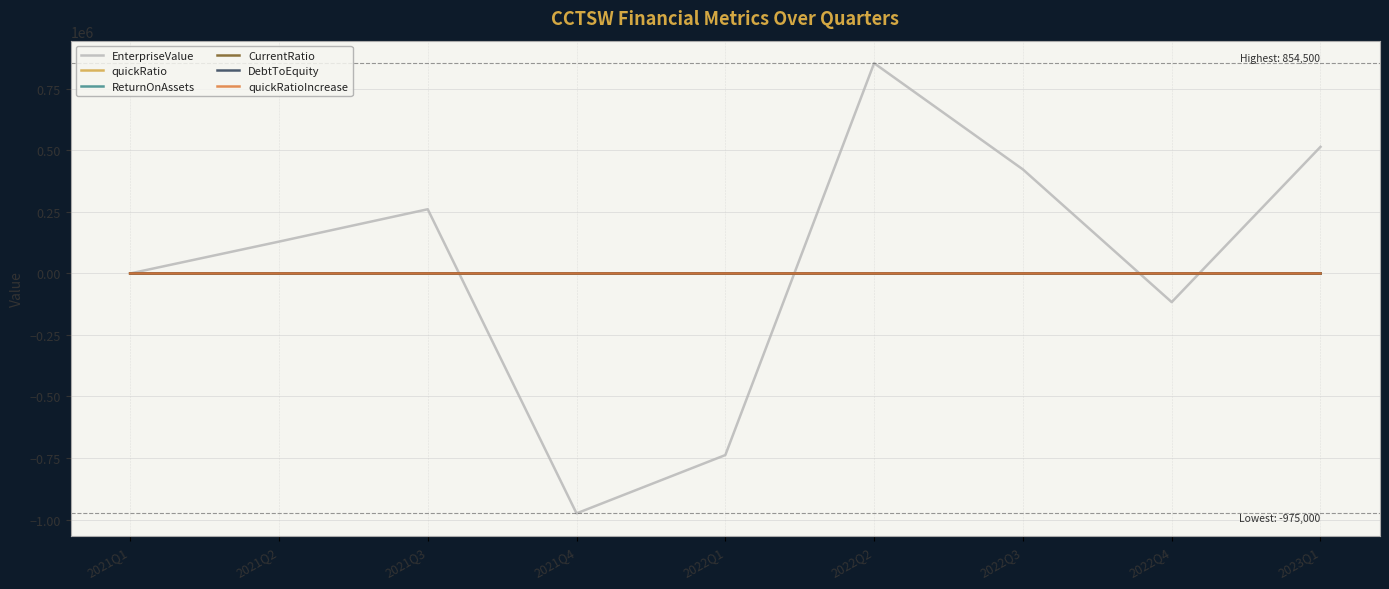

Does the chart have visible grid lines?

Yes